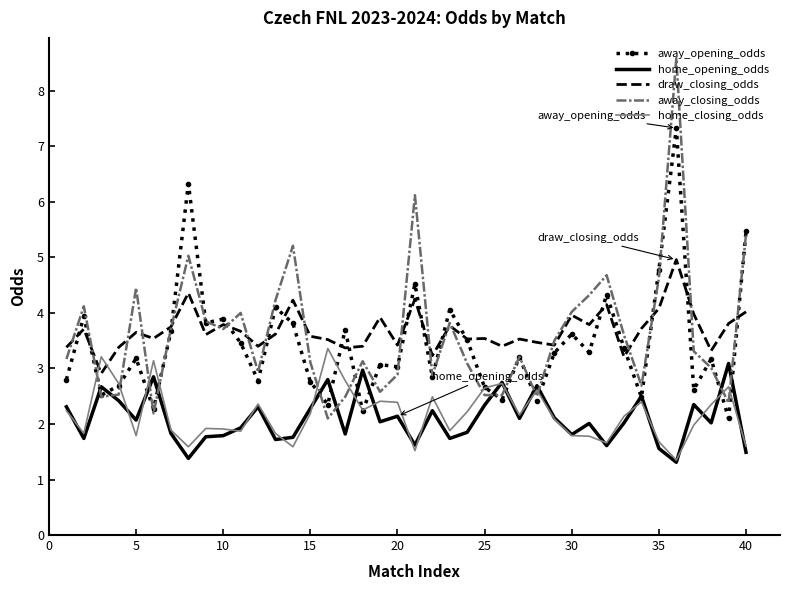

True or false: home_opening_odds and draw_closing_odds intersect in this chart.

False